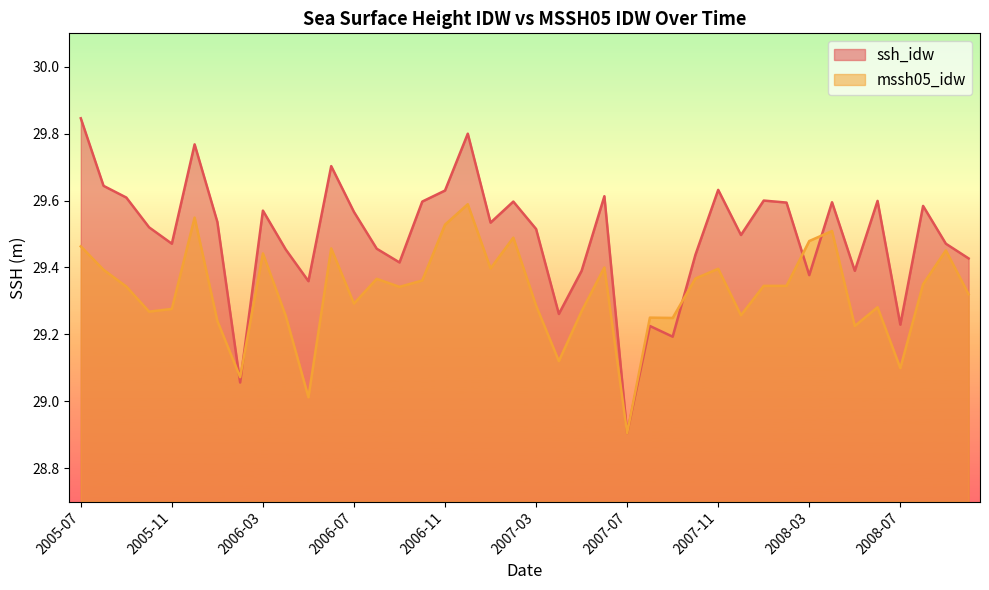

How many data points does each series have?

40